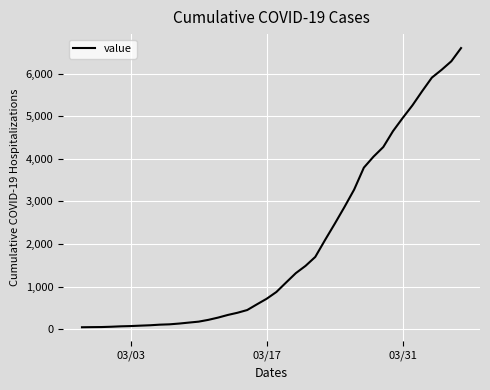

What is the sum of all values?

78765